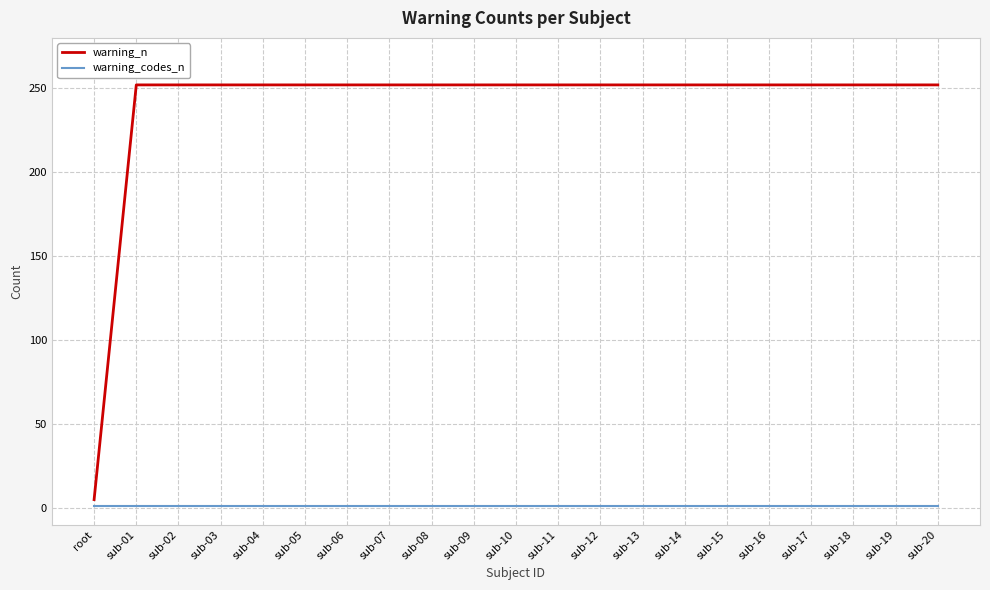

Rank the series by their maximum value, from lowest to highest.

warning_codes_n, warning_n